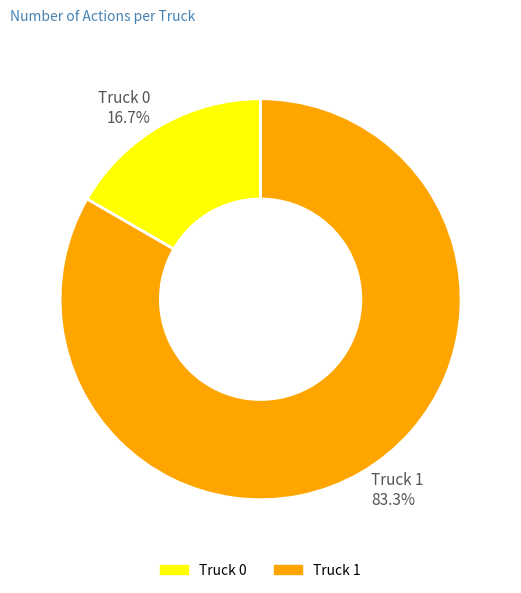

Do Truck 1 and Truck 0 together represent more than half of the pie?

Yes